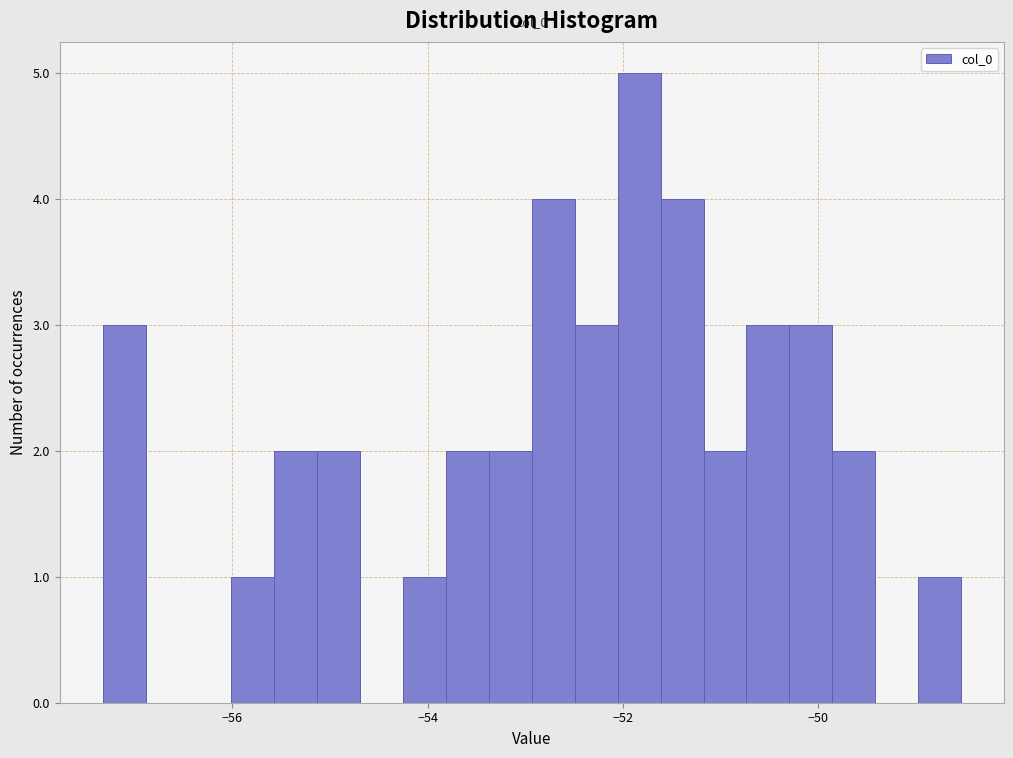

Read against the x-axis, roughly where is the centre of the tallest bar?

-51.8